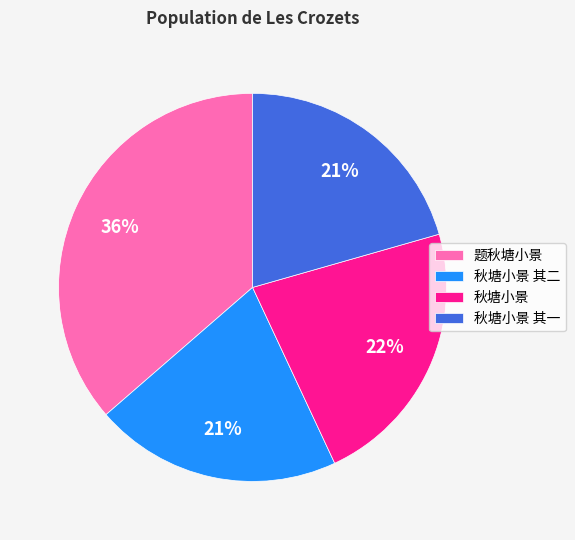

Count the number of slices in the pie.

4